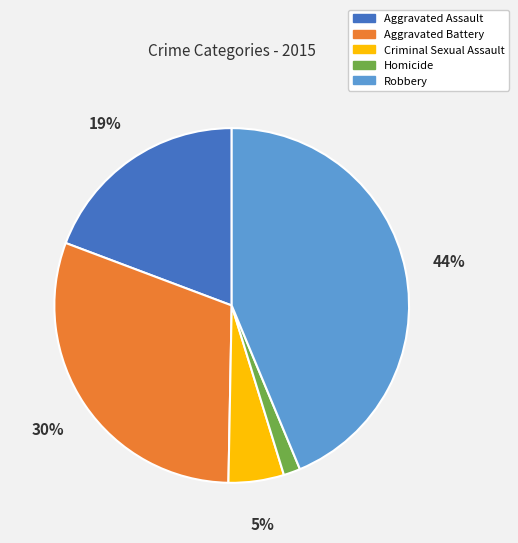

Does Aggravated Assault account for over 50% of the chart?

No